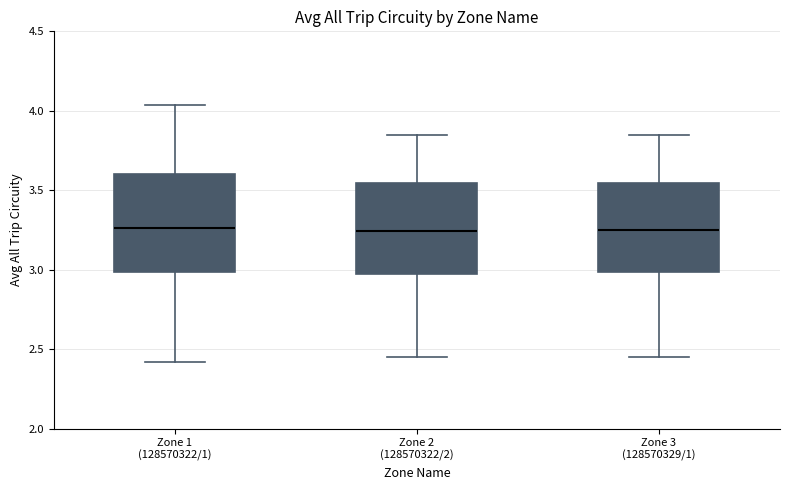

Where does the median line of the box for Zone 3 (128570329/1) sit on the y-axis? The values are not printed on the chart, so give them approximately, as read against the axis.

3.25